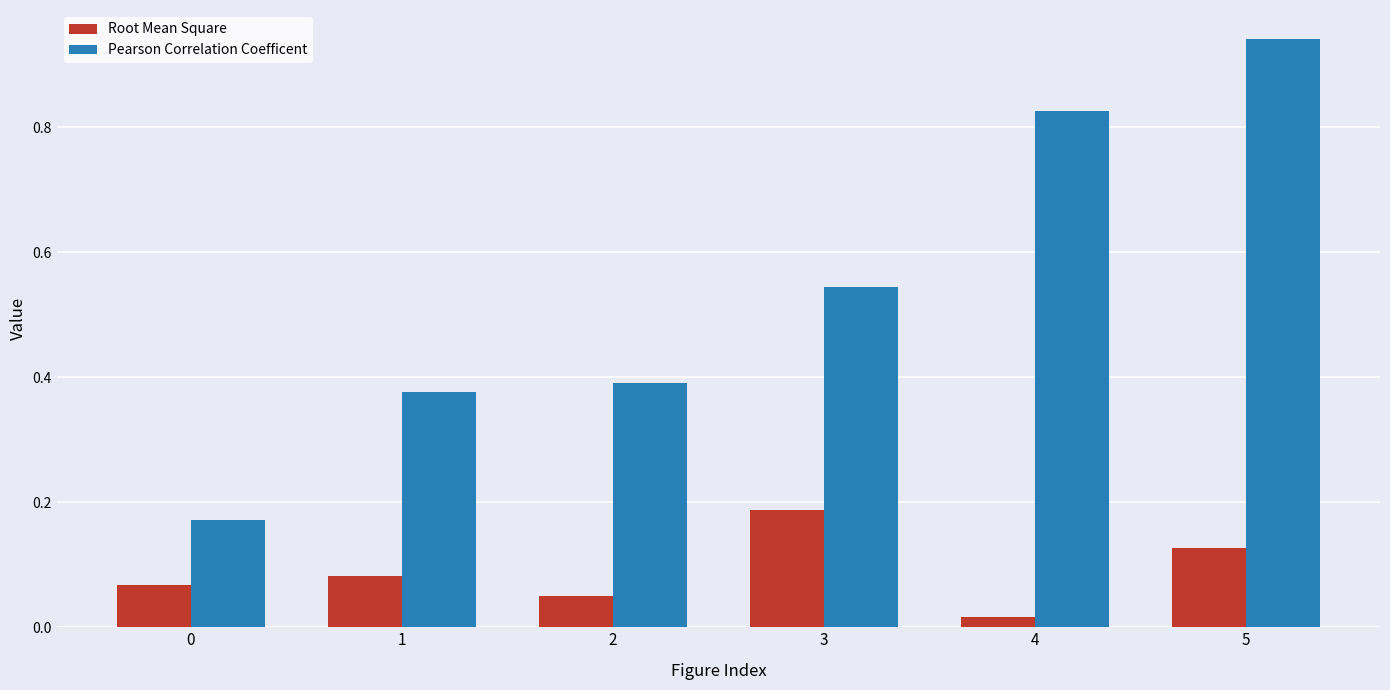

List the series in order of their peak value, lowest first.

Root Mean Square, Pearson Correlation Coefficent